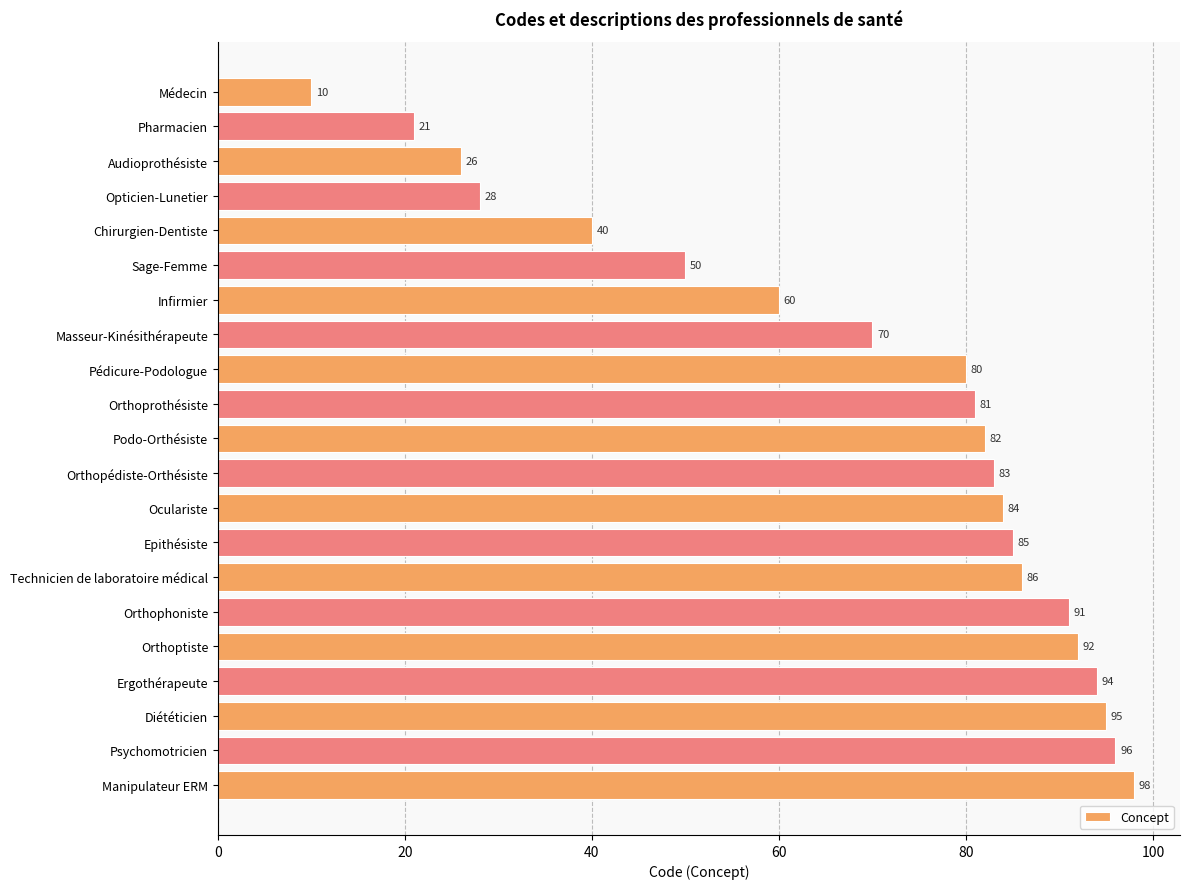

What is the average value?

69